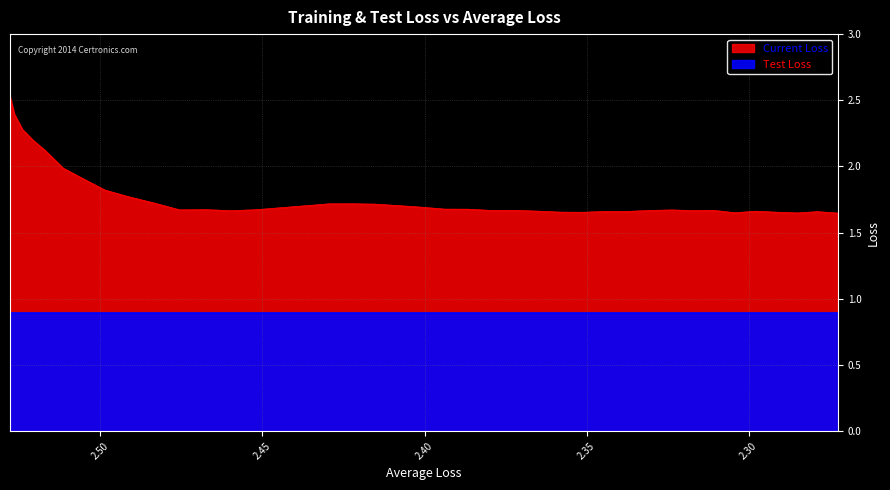

True or false: the data shows 2.6 at 30.

False